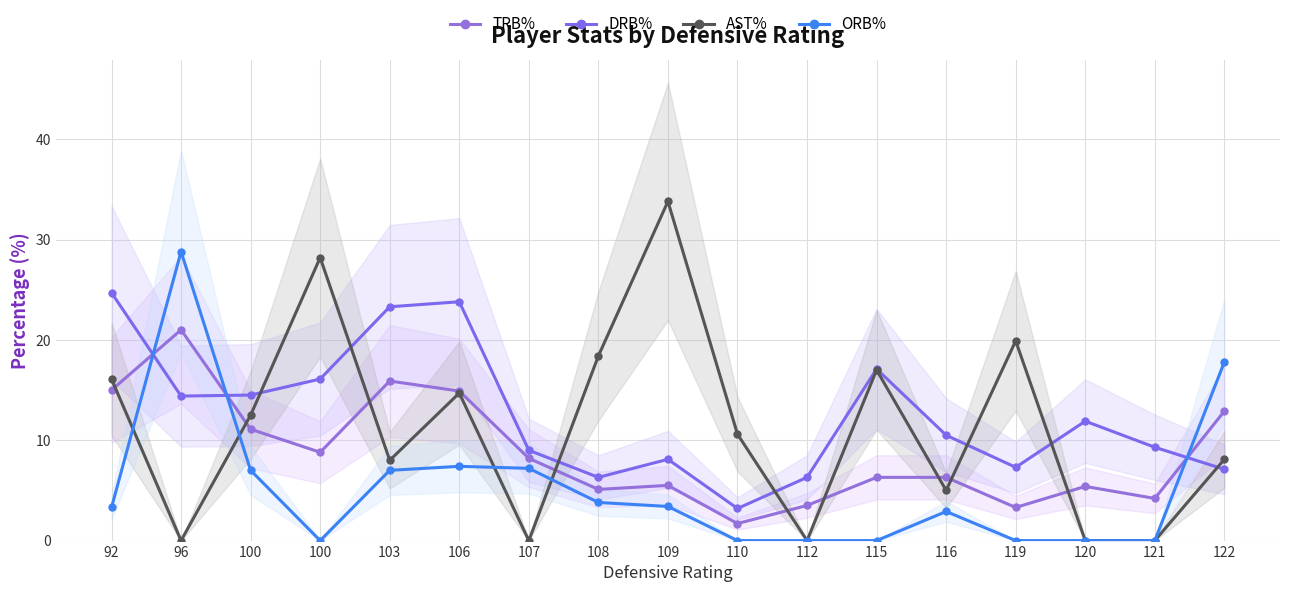

What is the value of the DRB% point at the 12th from the left?

17.1